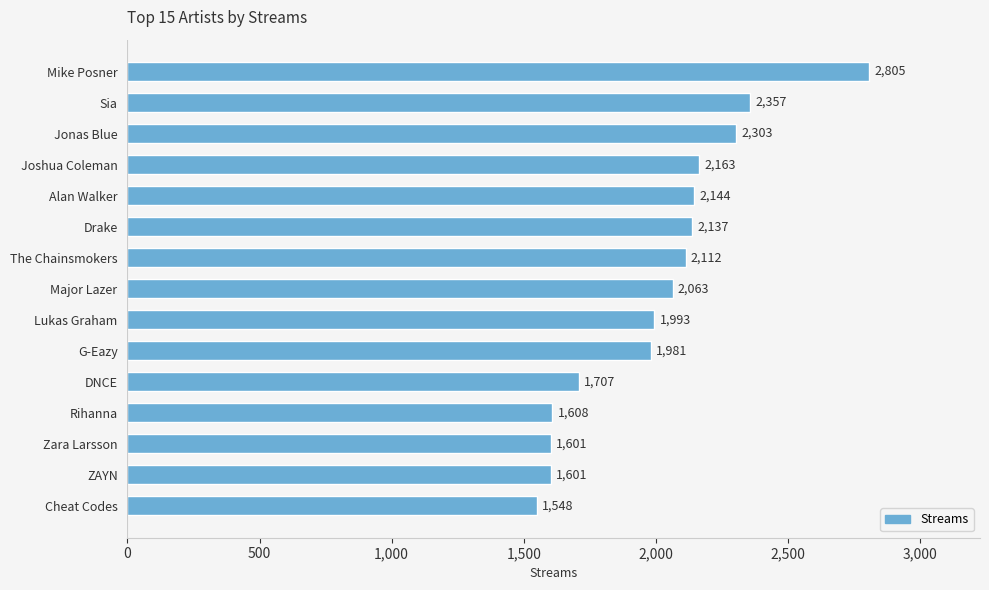

Reading top to bottom, what are all the values shown in this chart?

2805	2357	2303	2163	2144	2137	2112	2063	1993	1981	1707	1608	1601	1601	1548